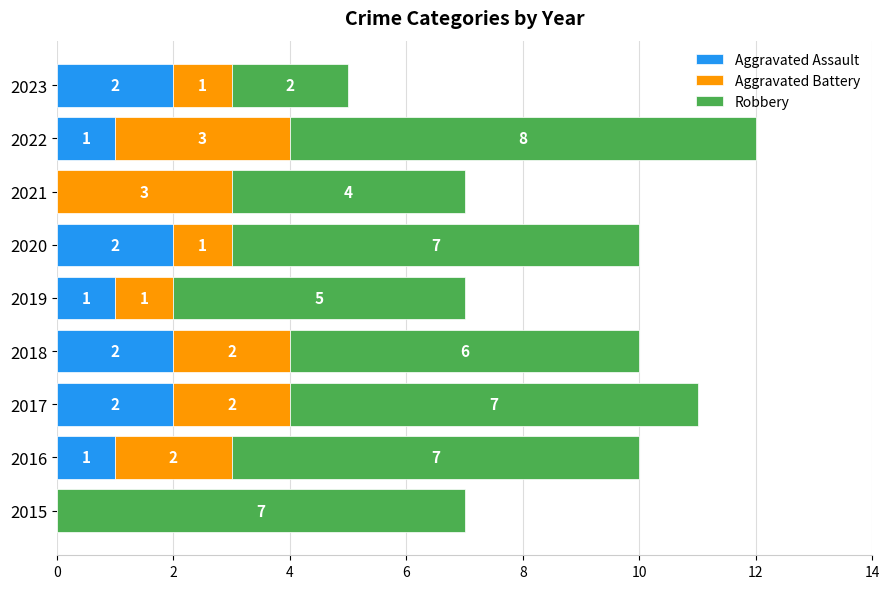

How many Aggravated Assault values are between 1 and 2?

7